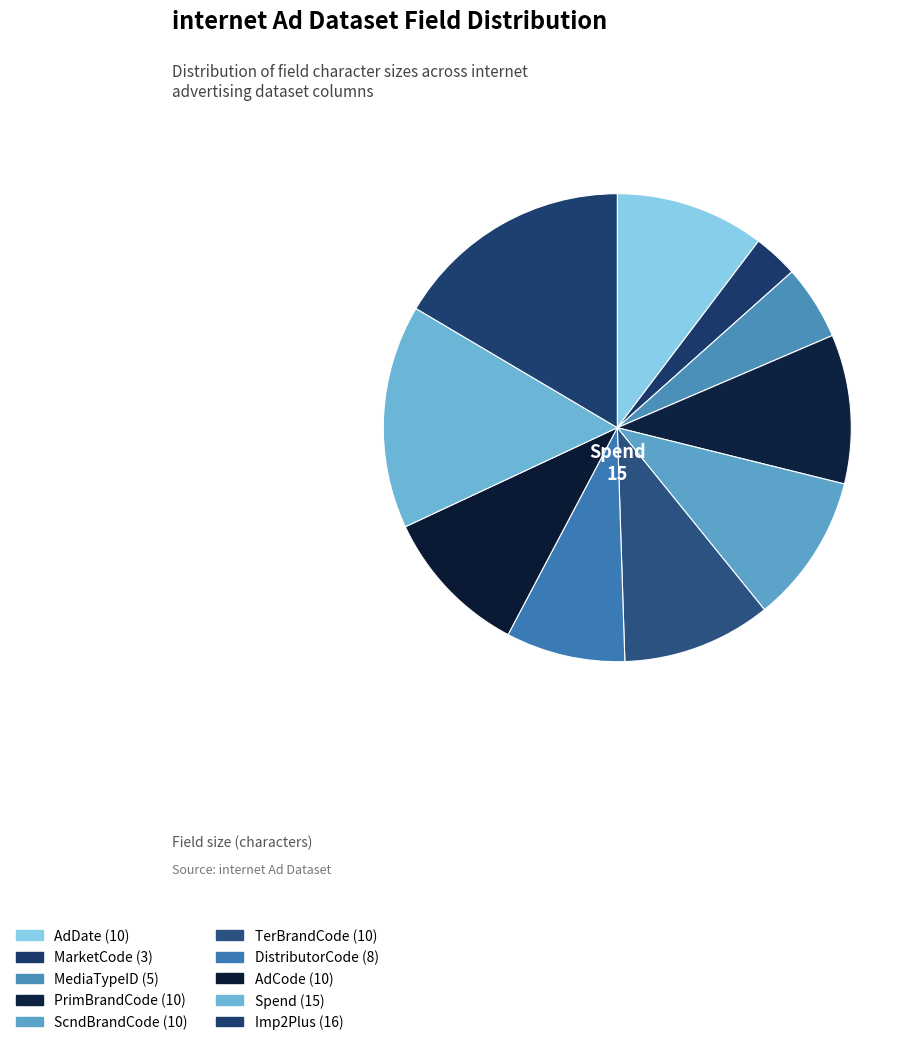

Between ScndBrandCode and AdCode, which is larger?

ScndBrandCode